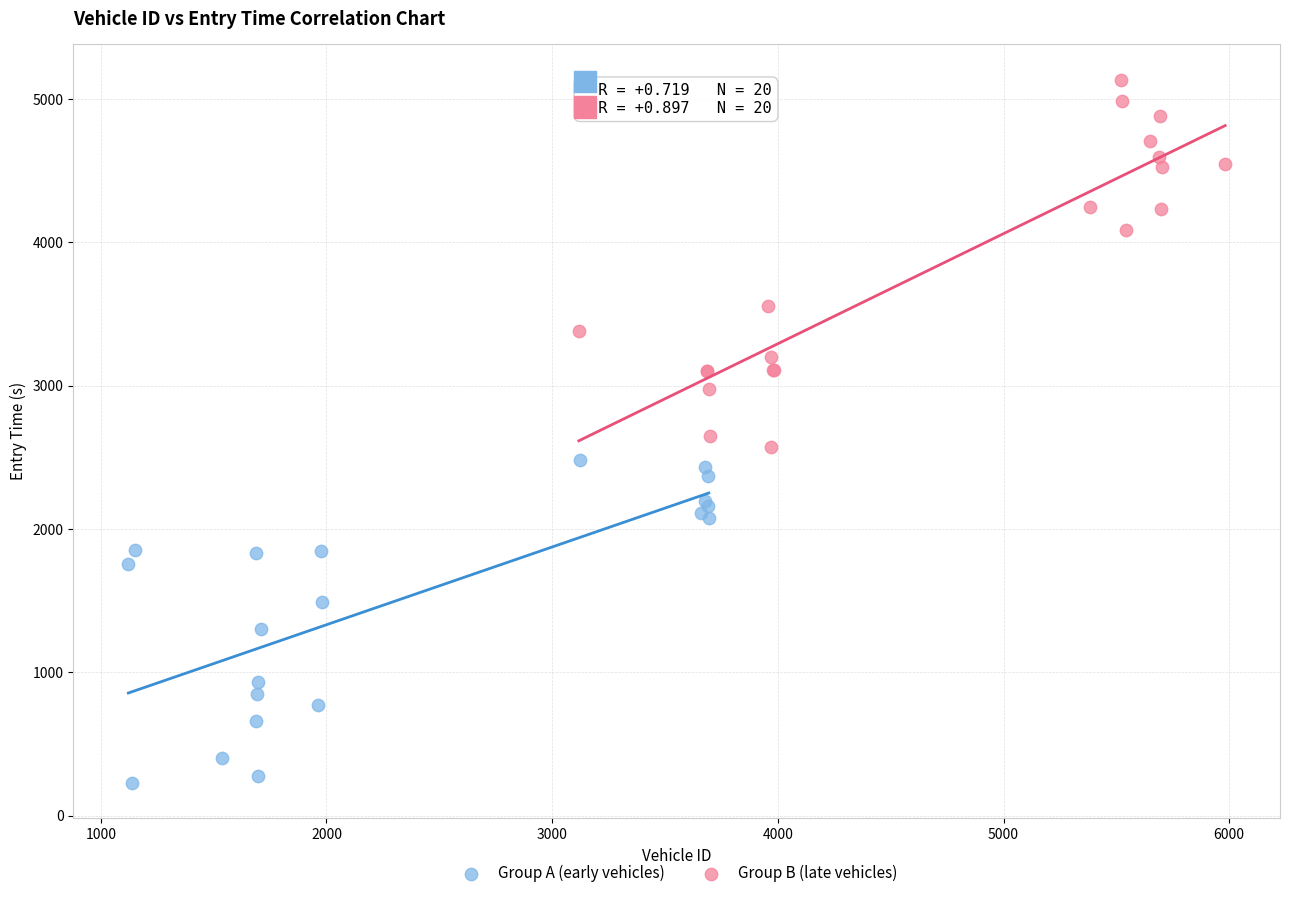

Which series has the largest Y range (max minus min)?

Group B (late vehicles)